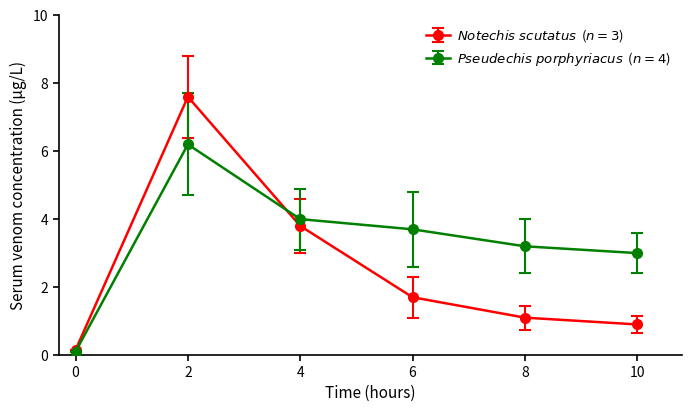

What is the total value across all series at 6?

5.4